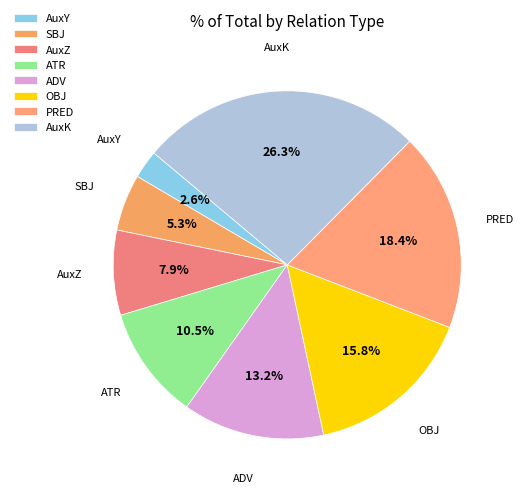

To the nearest percent, what is the difference between the OBJ and ADV slice percentages?

3%